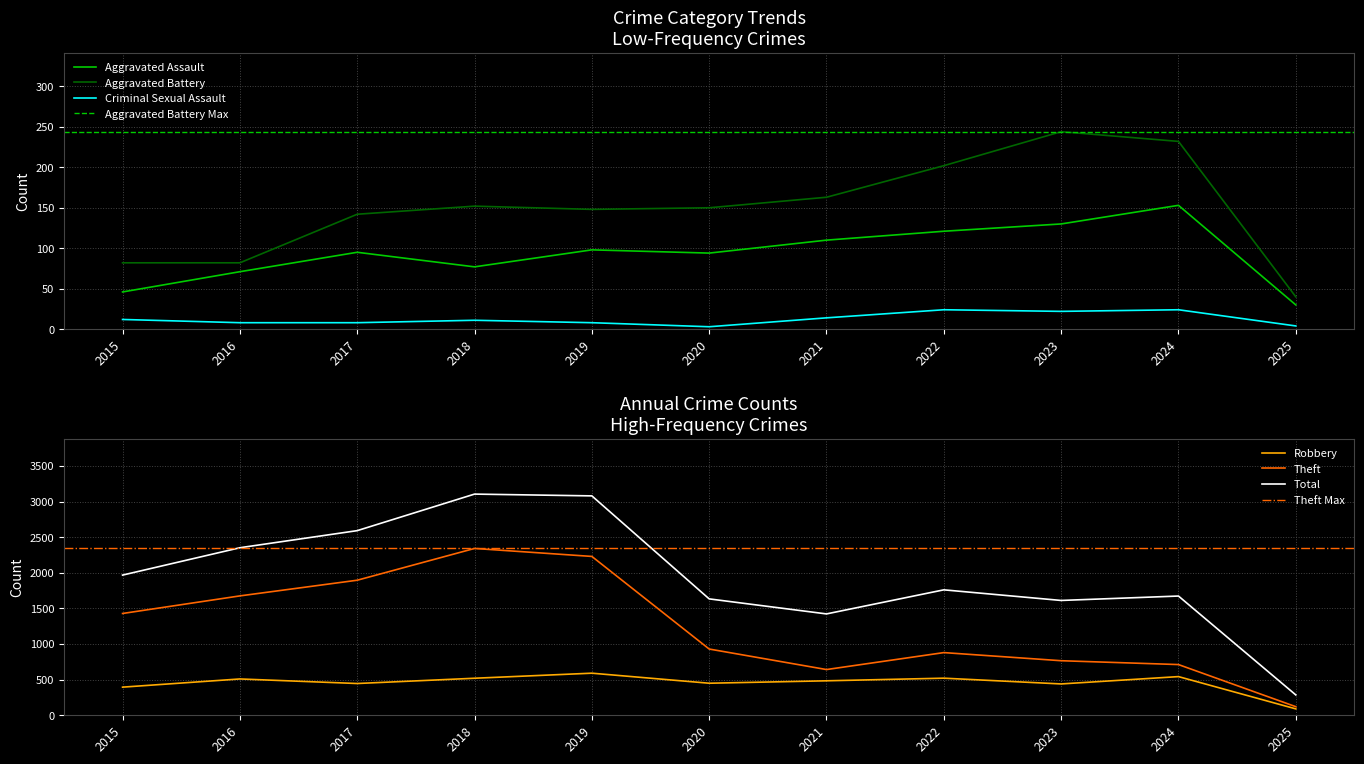

True or false: Theft has a value of 1429 at 2015.

True